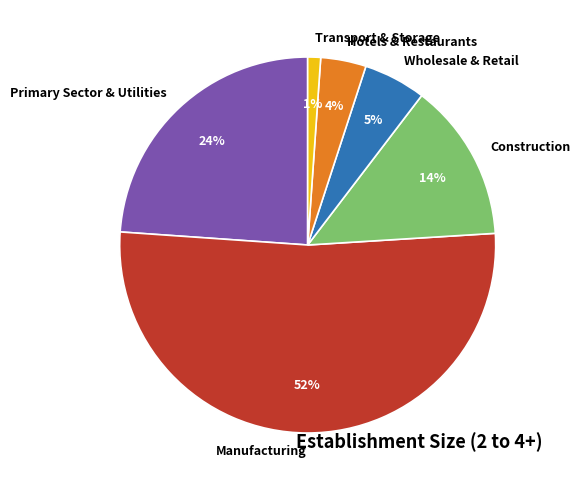

How many slices are in this pie chart?

6